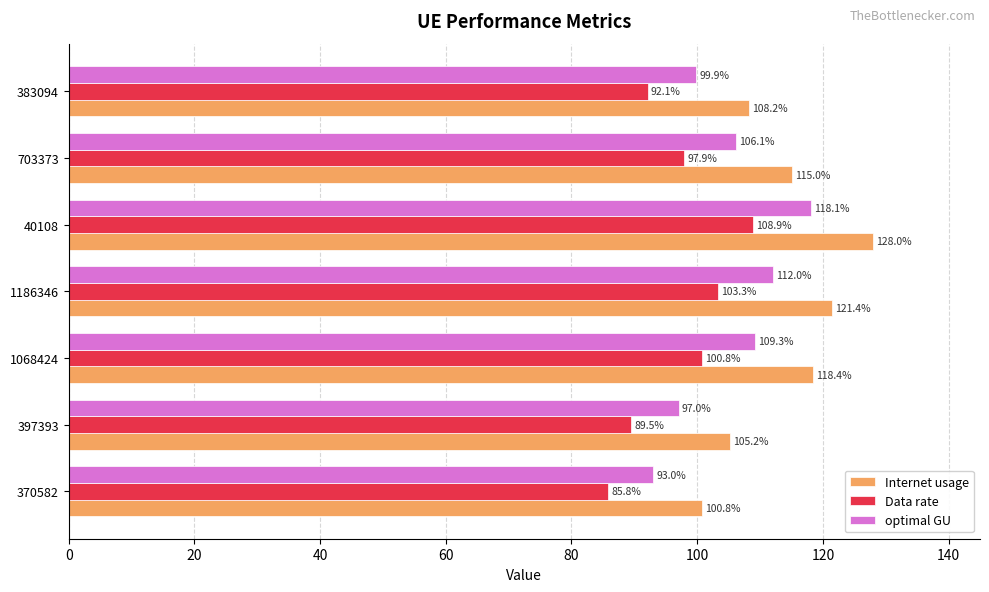

What is the lowest value of the Data rate series?

85.8